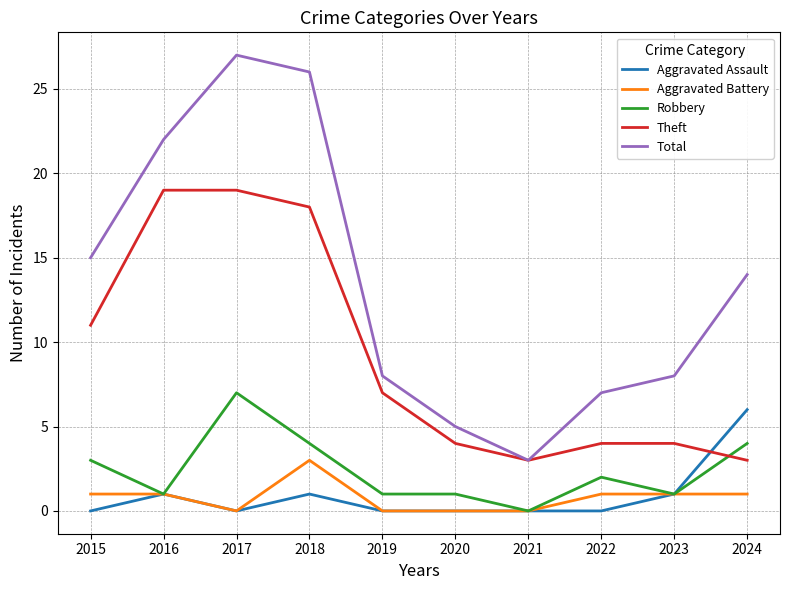

True or false: Theft and Aggravated Battery cross at least once.

False